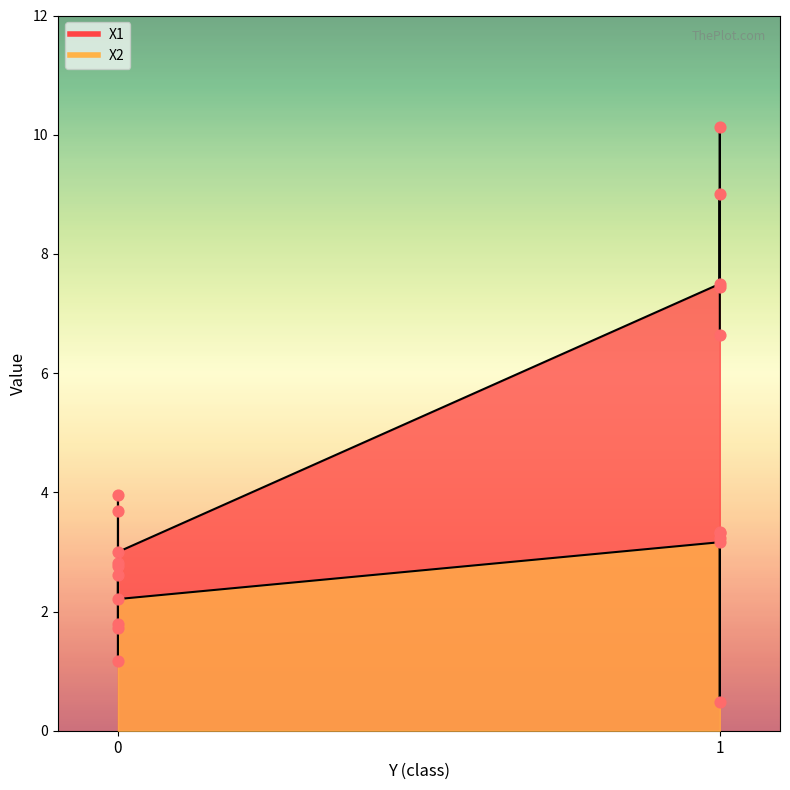

Which series has the largest total across all categories?

X1